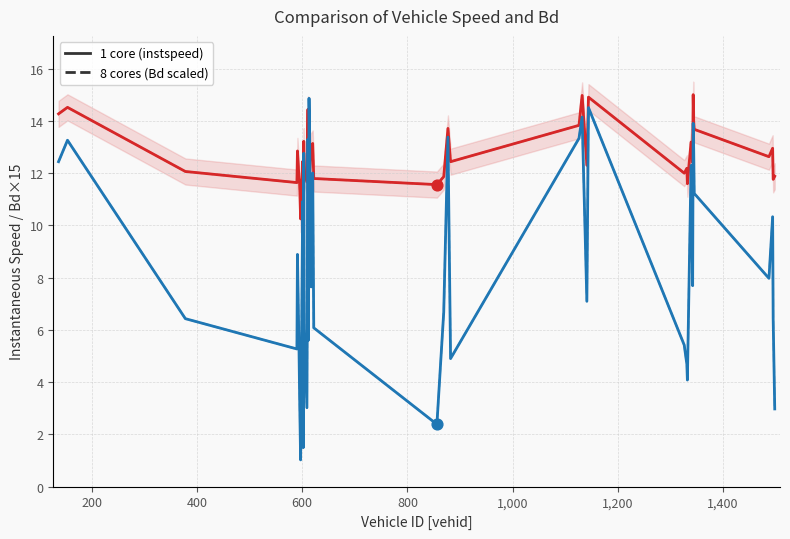

Is the value of Bd (solid) at 22 greater than the value of instspeed (solid) at 20?

Yes